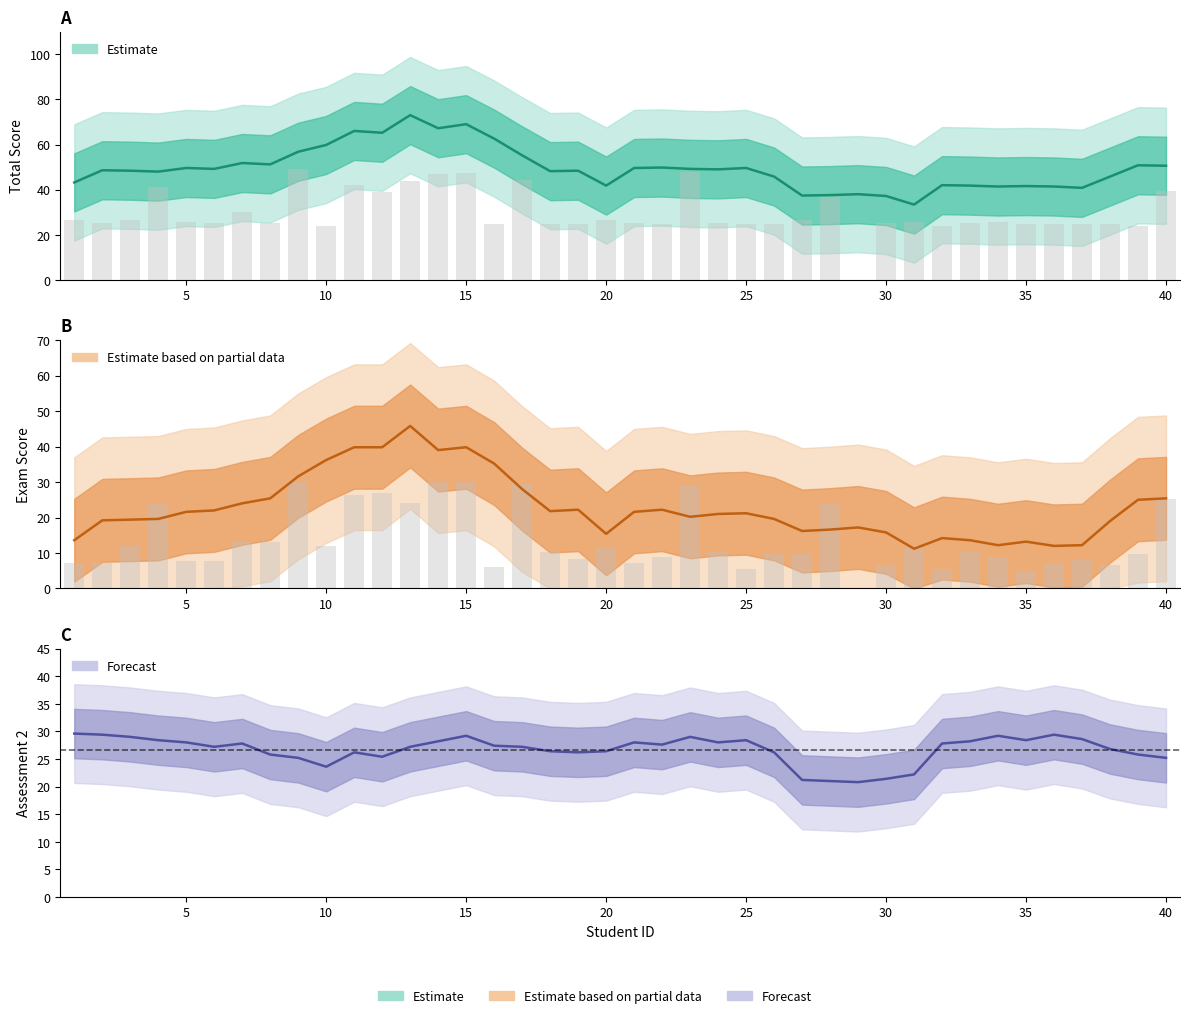

At which label is TOTAL SCORE closest to 24?

10